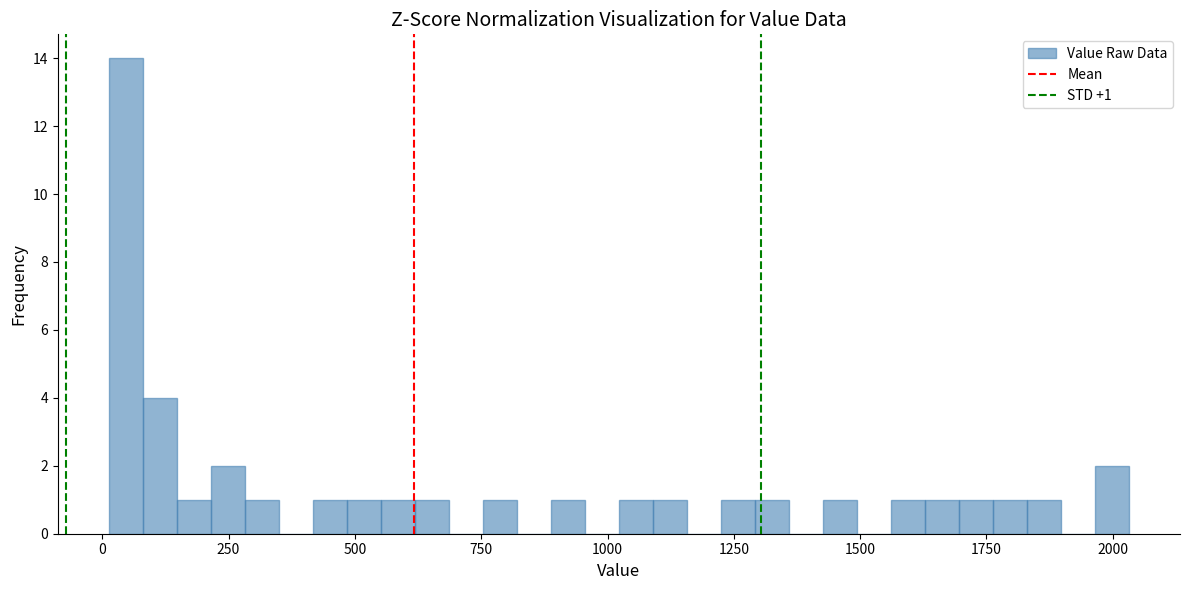

Around what value on the x-axis is the tallest bar? Give the approximate position of its centre, as read against the axis.

50